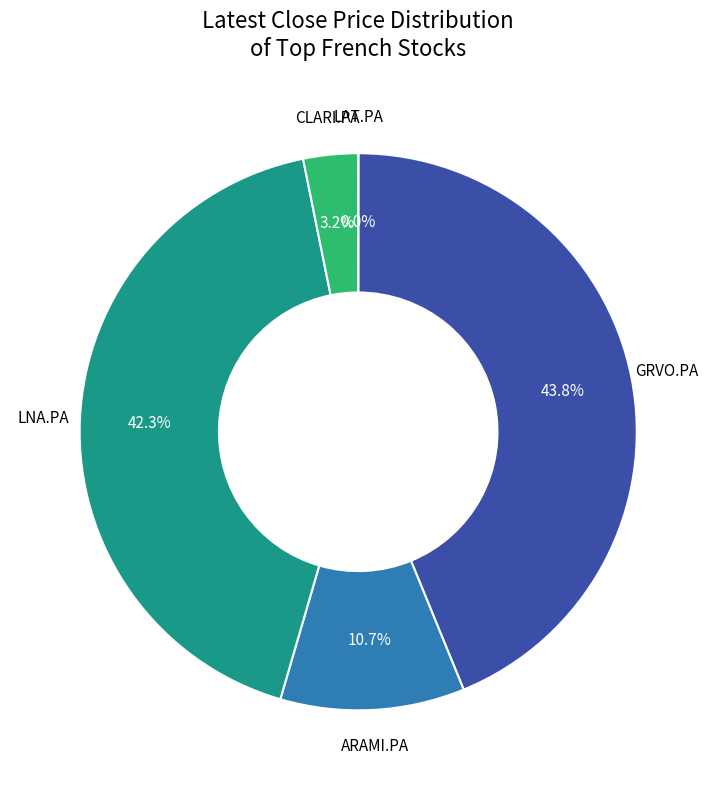

What percentage is the GRVO.PA slice, to the nearest percent?

44%